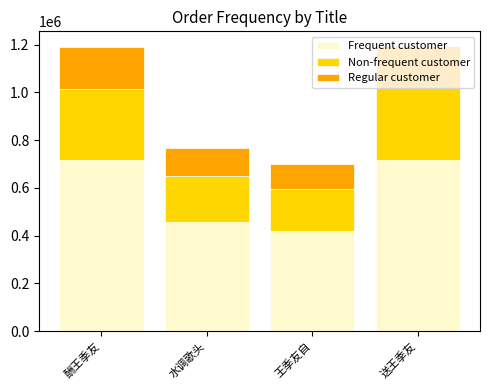

At which label does Frequent customer reach its minimum?

王季友自